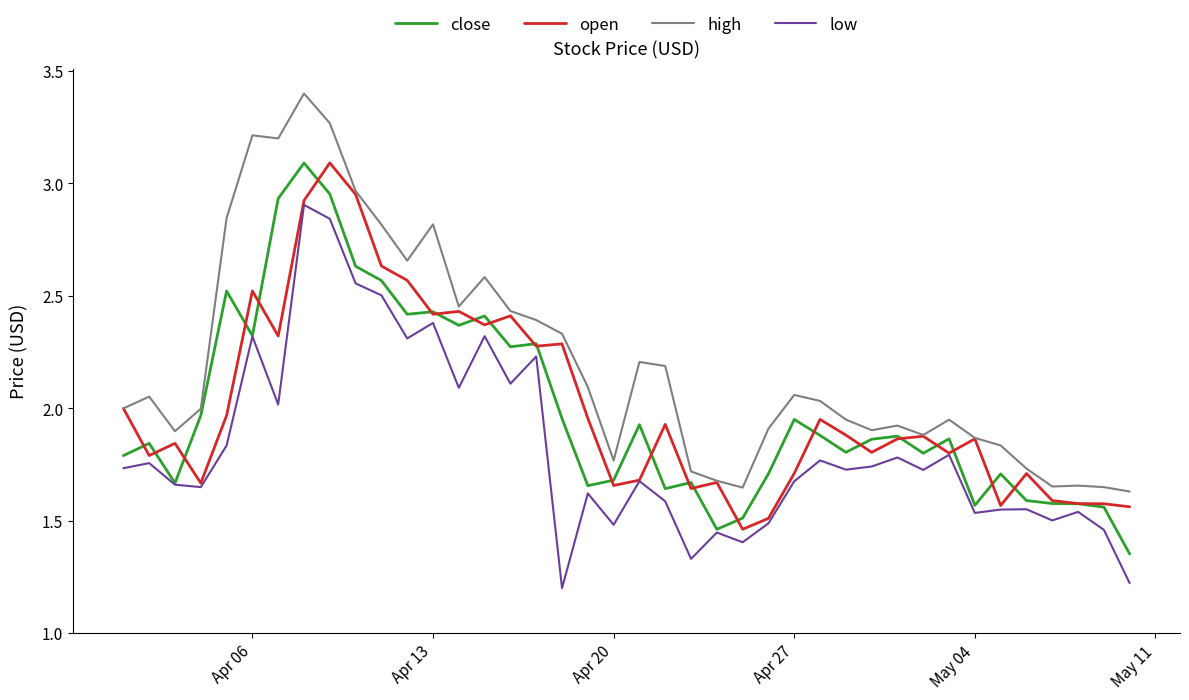

What is the minimum value for low?

1.2